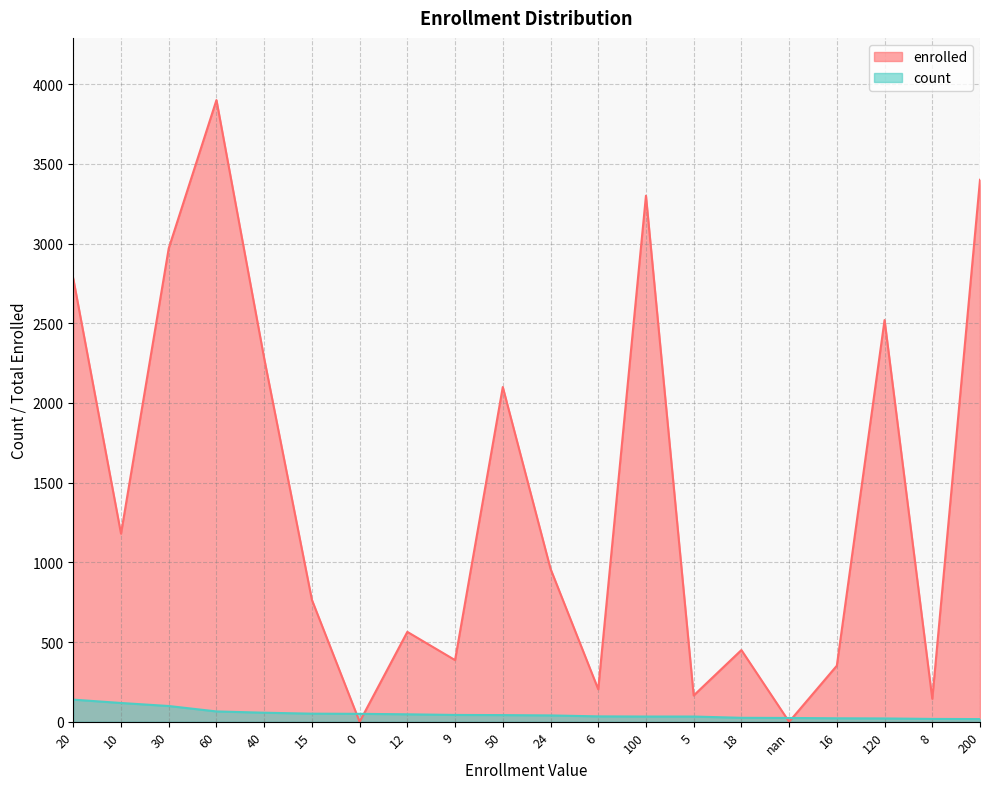

List the series in order of their peak value, highest first.

enrolled, count